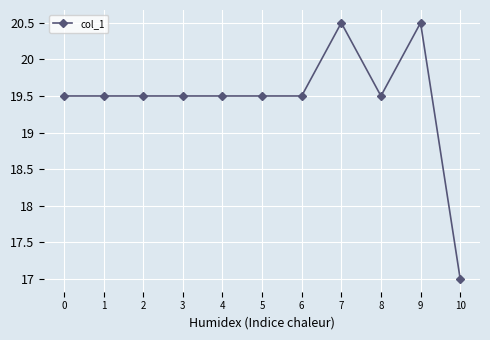

What is the value of the 1st point from the left?

19.5